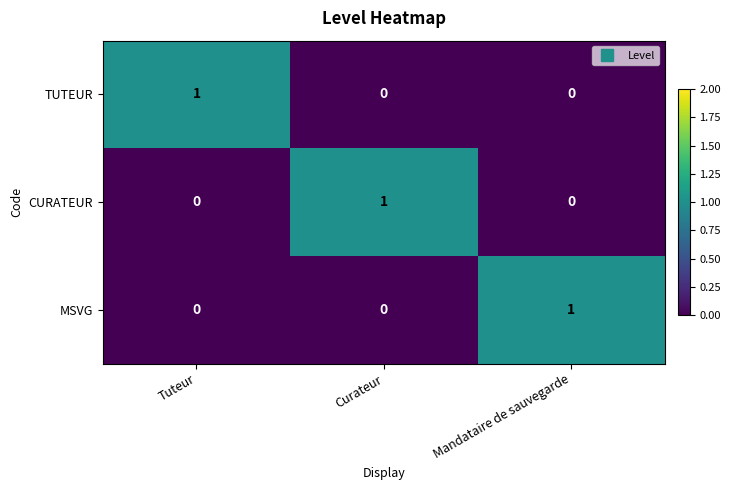

At how many categories does at least one series exceed 0?

3